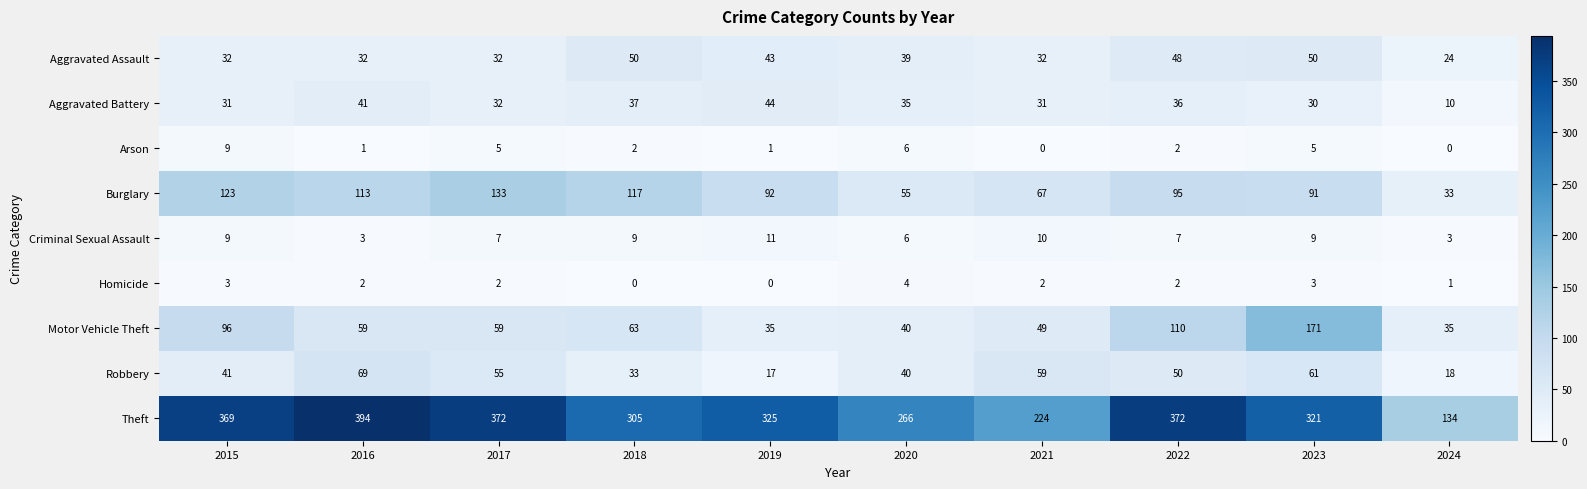

What is the sum of the Theft values at 2017 and 2016?

766